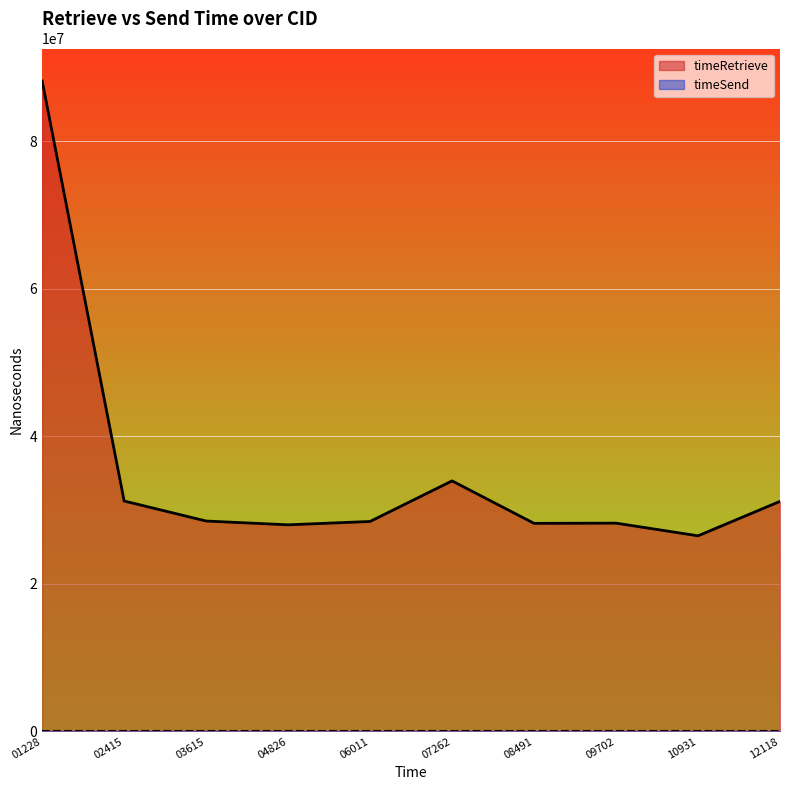

Which series has the largest range (max minus min)?

timeRetrieve